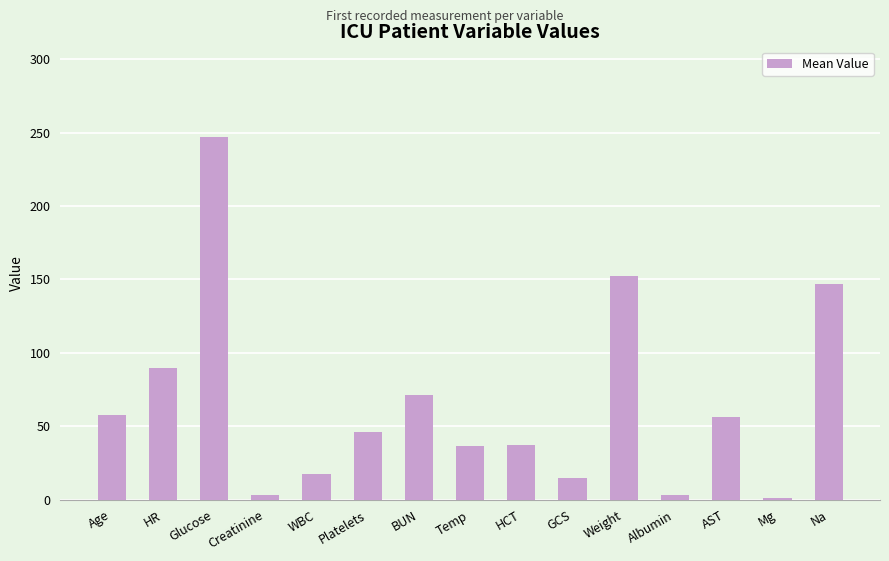

Does the chart contain any negative values?

No